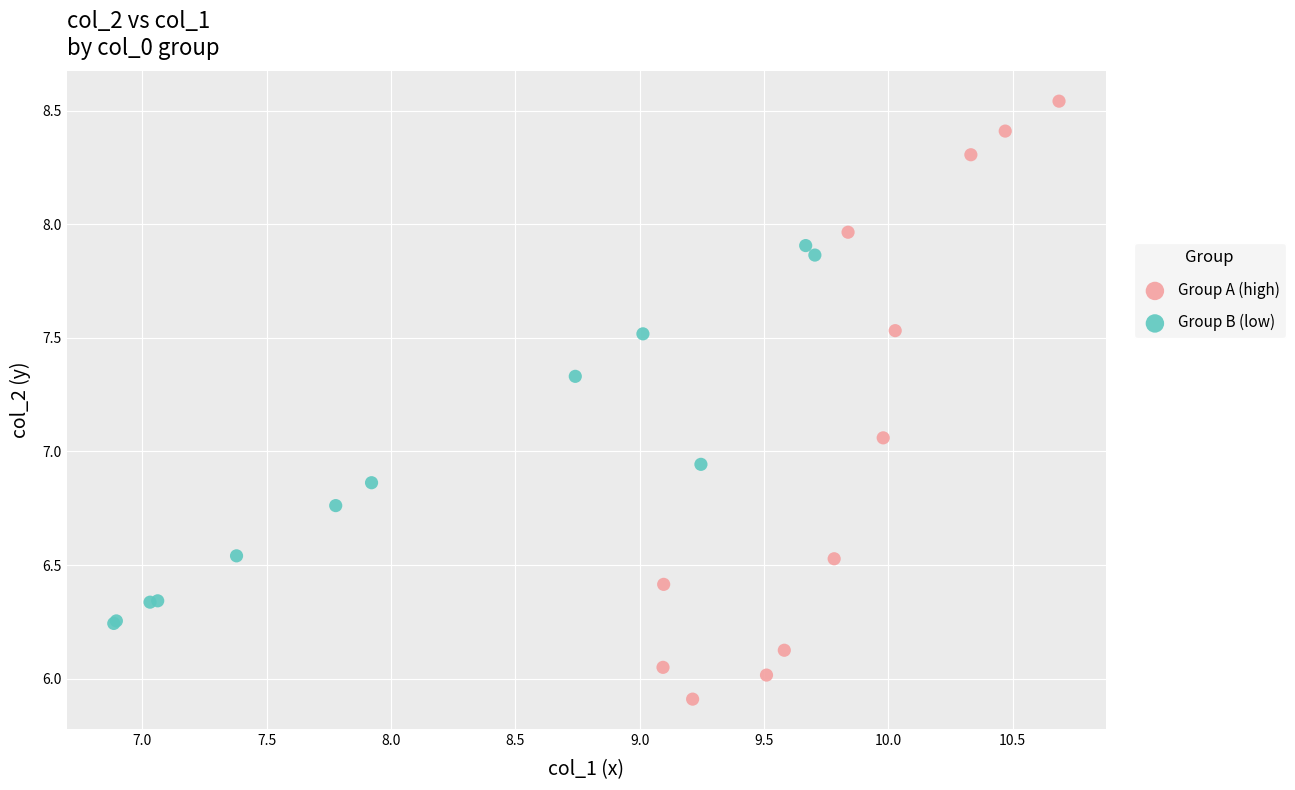

Which series contains the highest Y value?

Group A (high)